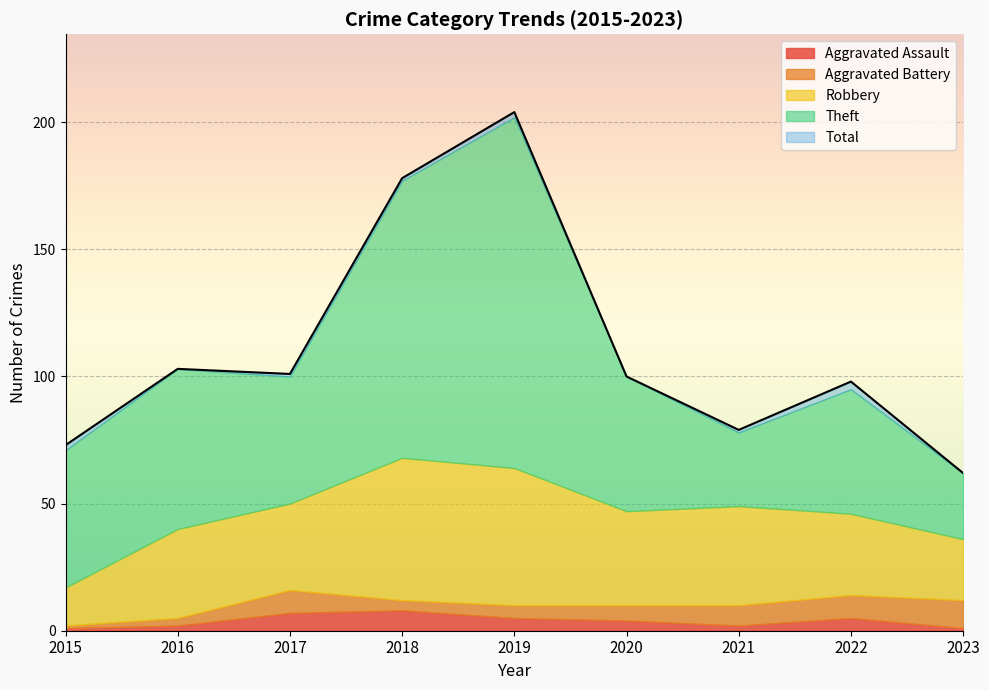

True or false: Aggravated Battery and Total intersect in this chart.

False